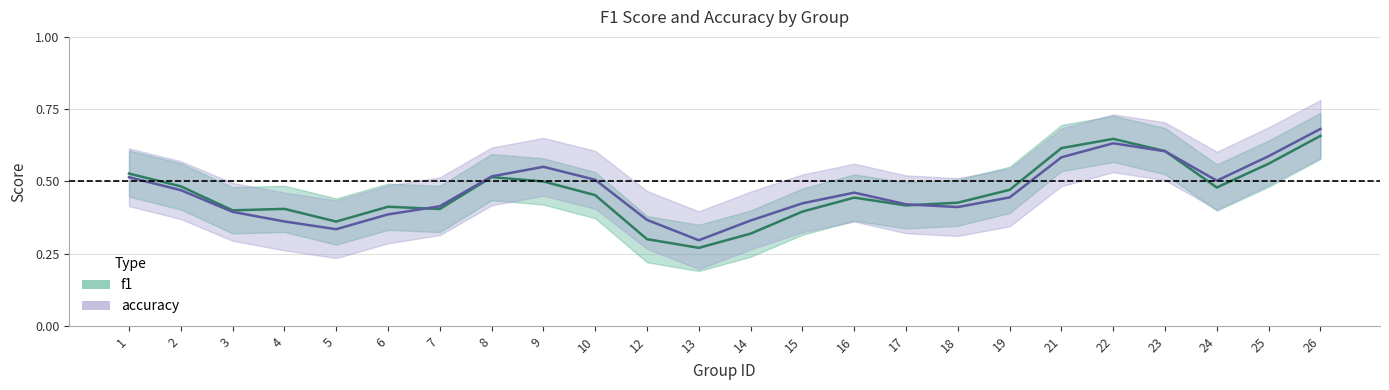

After their last crossing, which series has the higher values: accuracy or f1?

accuracy